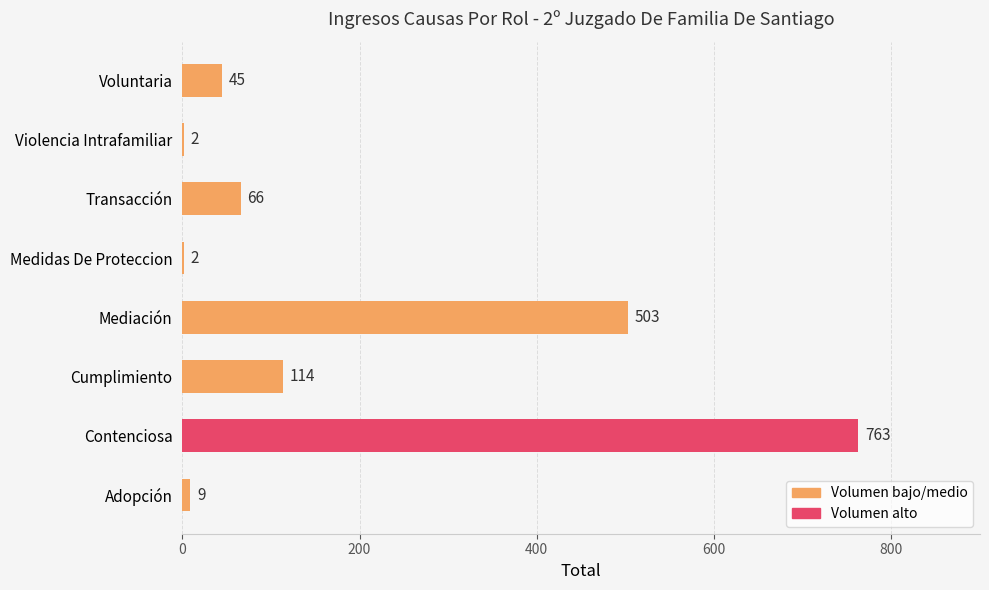

What is the sum of all values?

1504